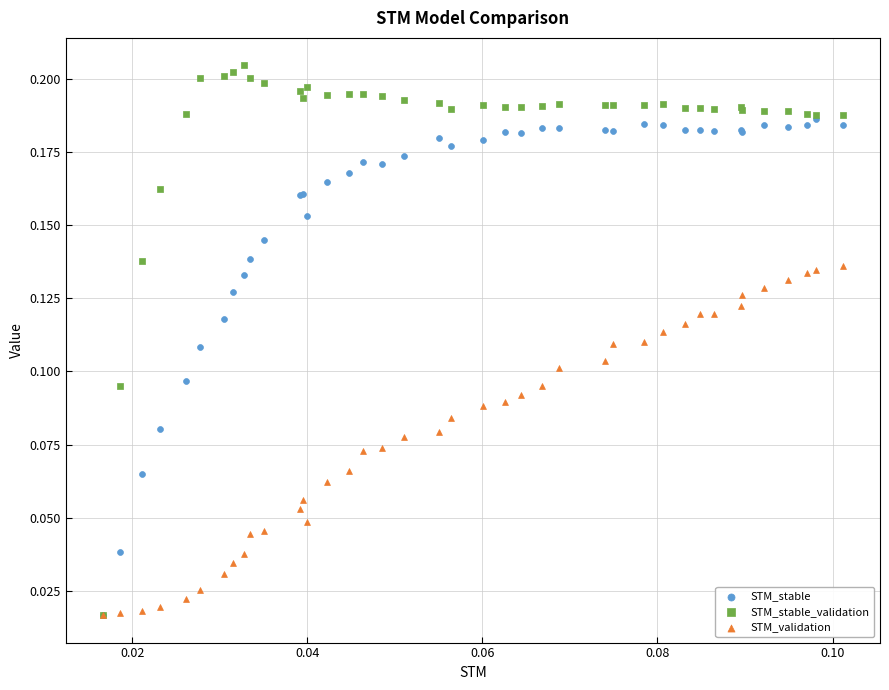

What are all the series names shown in the legend?

STM_stable, STM_stable_validation, STM_validation